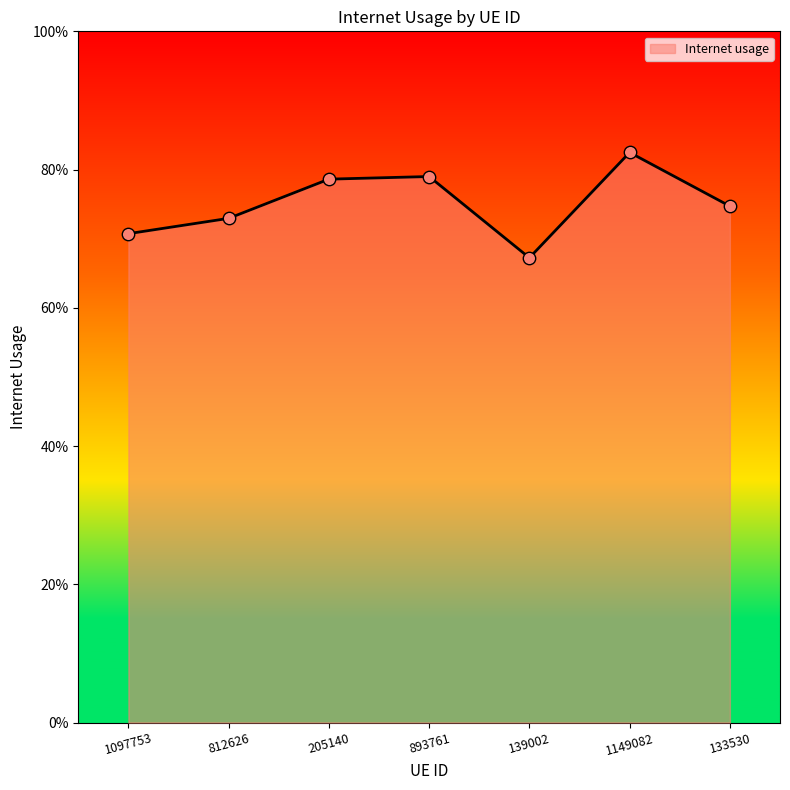

Which has a higher value, 205140 or 812626?

205140